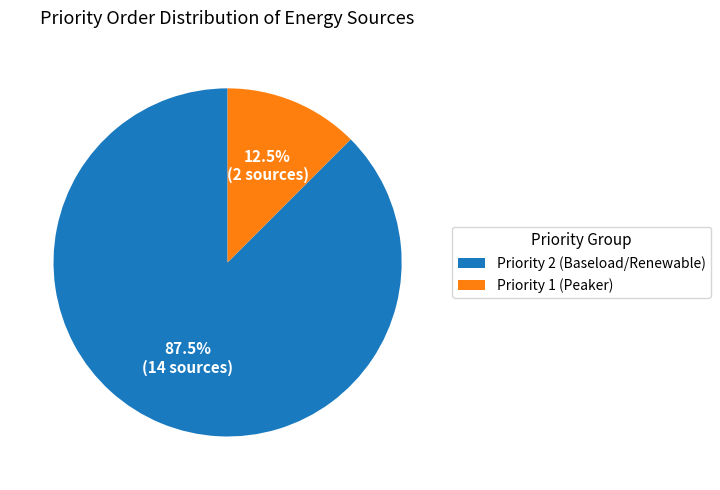

What is the majority slice?

Priority 2 (Baseload/Renewable)